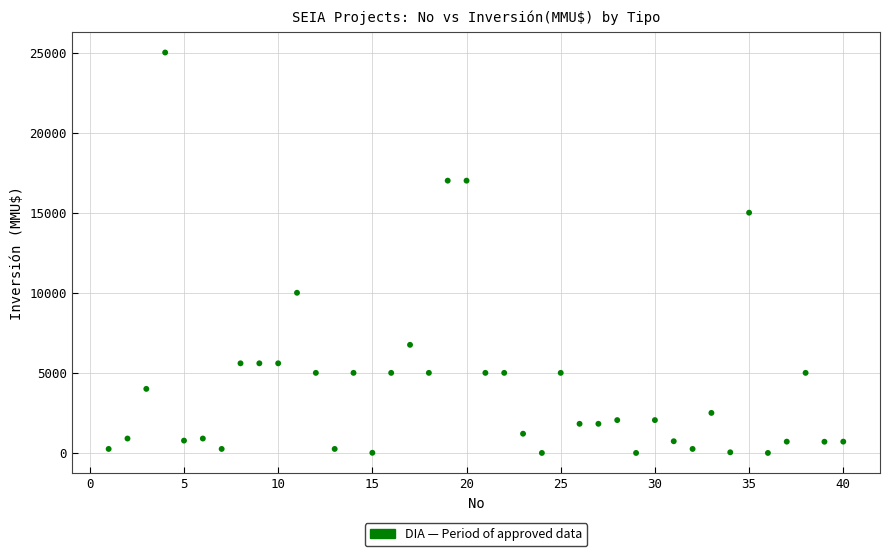

What is the range of Y values (max minus min)?

25000